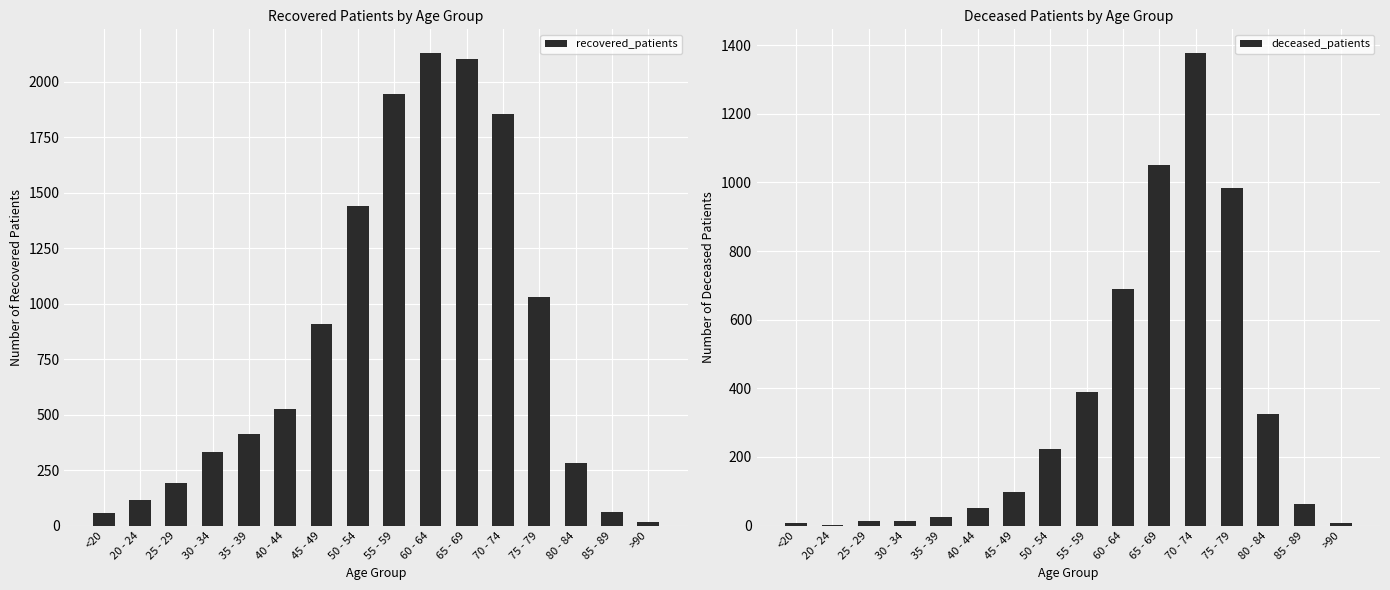

What are all the series names shown in the legend?

recovered_patients, deceased_patients